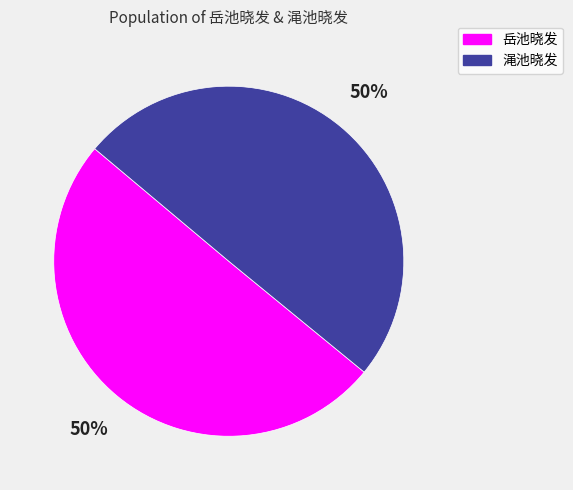

What is the ratio of the value at 岳池晓发 to the value at 渑池晓发?

1.0